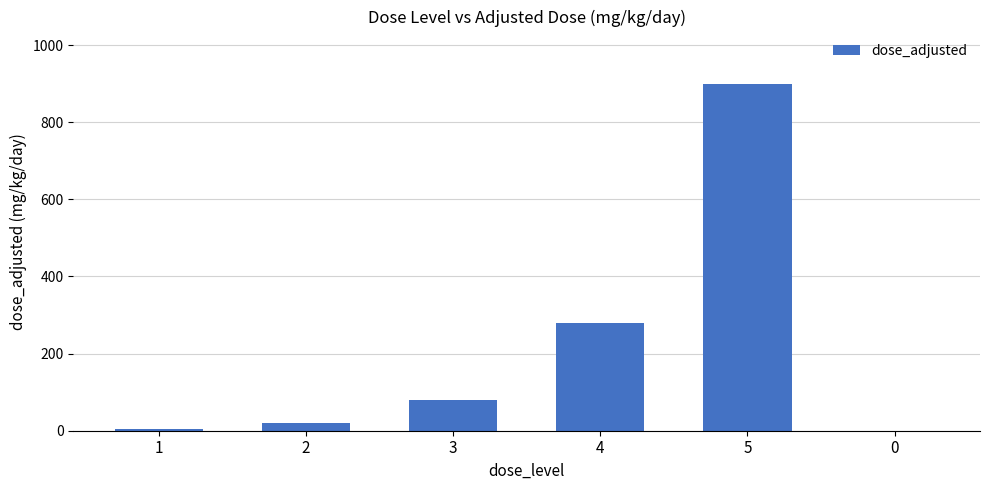

What is the maximum value shown in the chart?

900